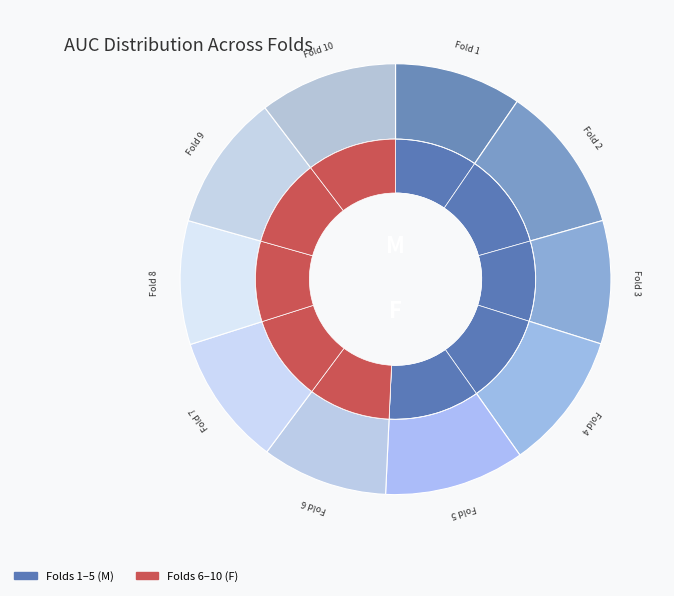

Do Fold 1 and Fold 3 together represent more than half of the pie?

No